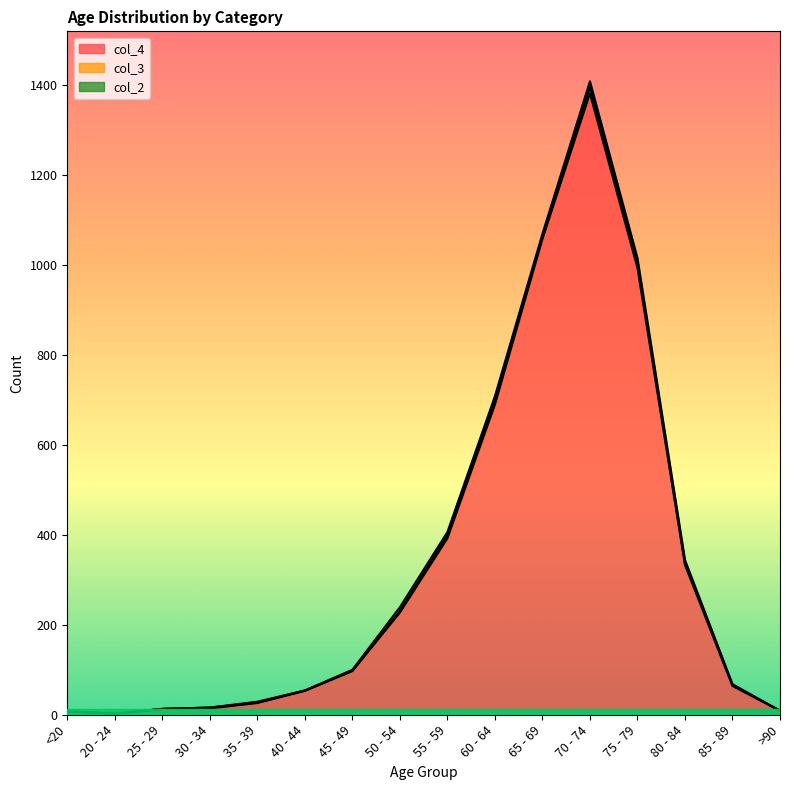

What are all the series names shown in the legend?

col_4, col_3, col_2